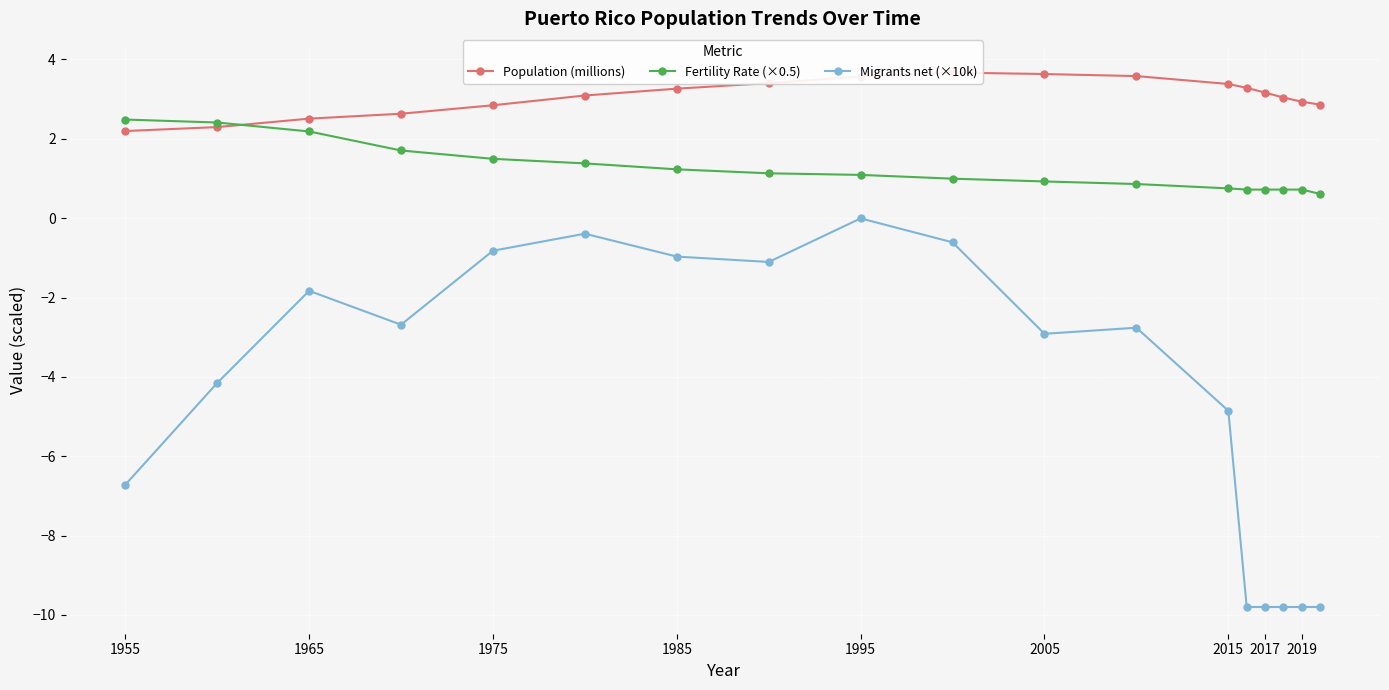

Count the number of categories in the chart.

18